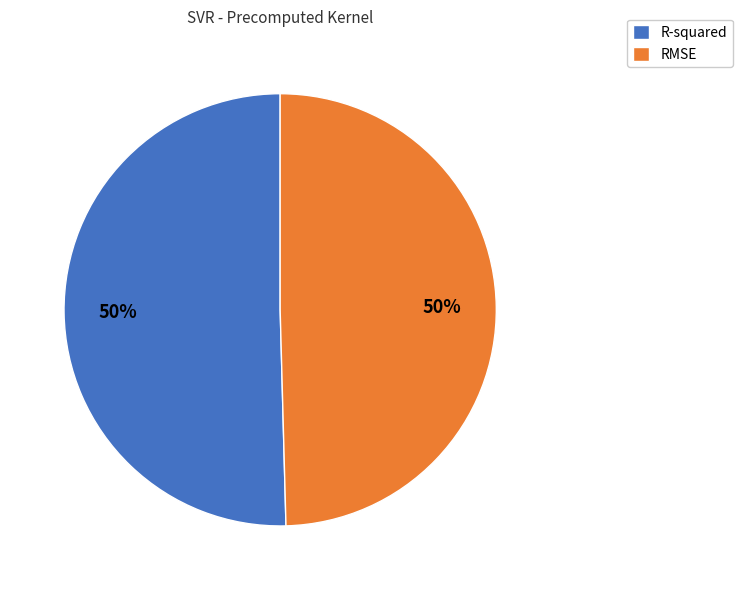

Is the sum of RMSE and R-squared greater than half?

Yes